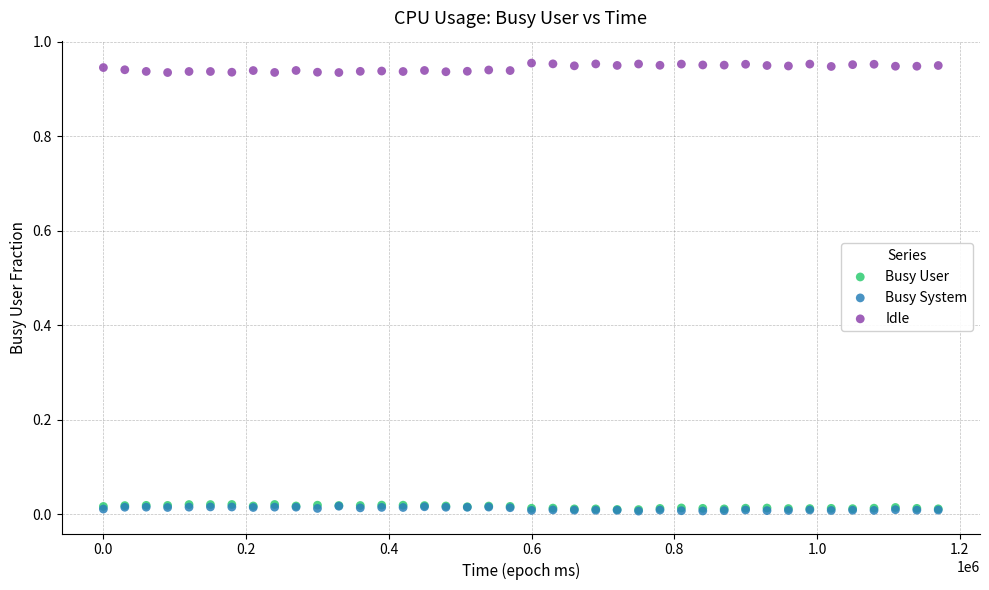

Which series has the widest spread of Y values?

Idle